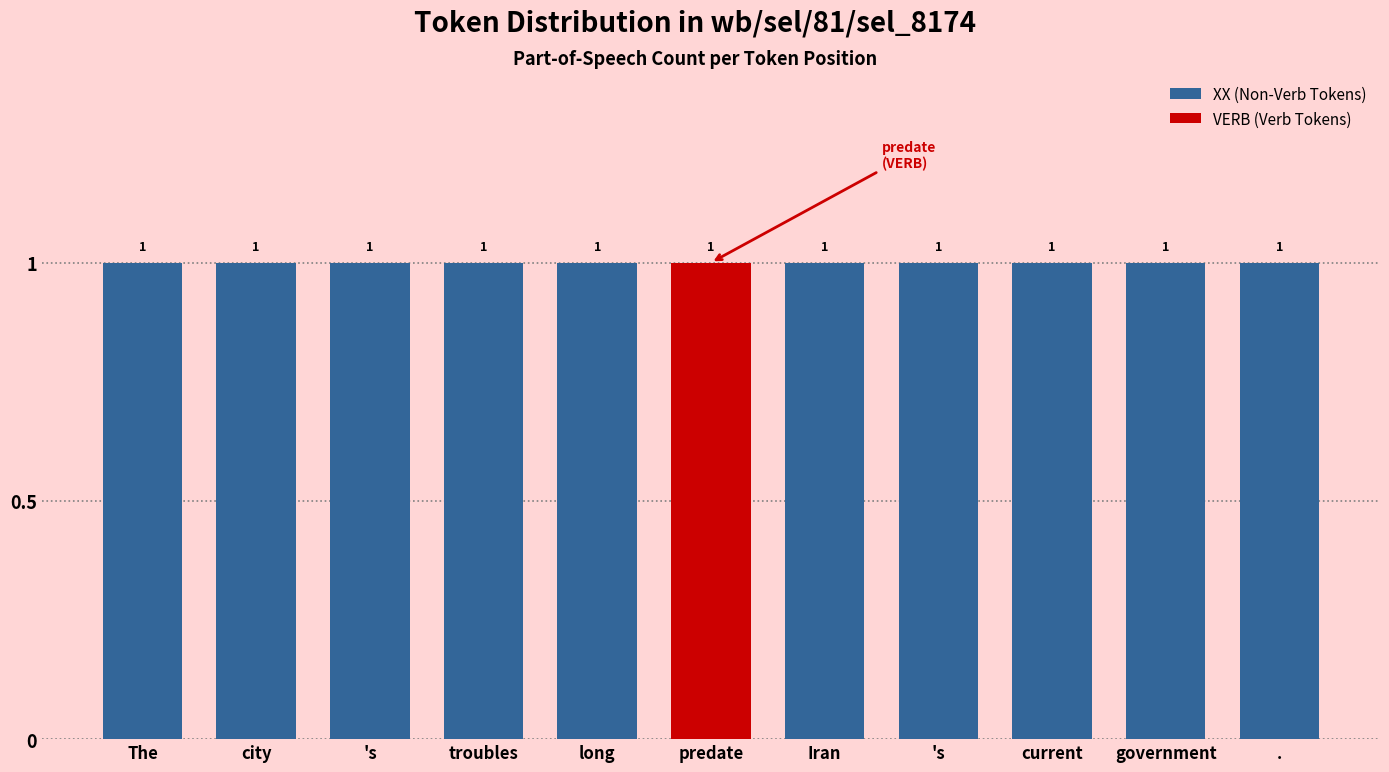

What value does the data have at city?

1